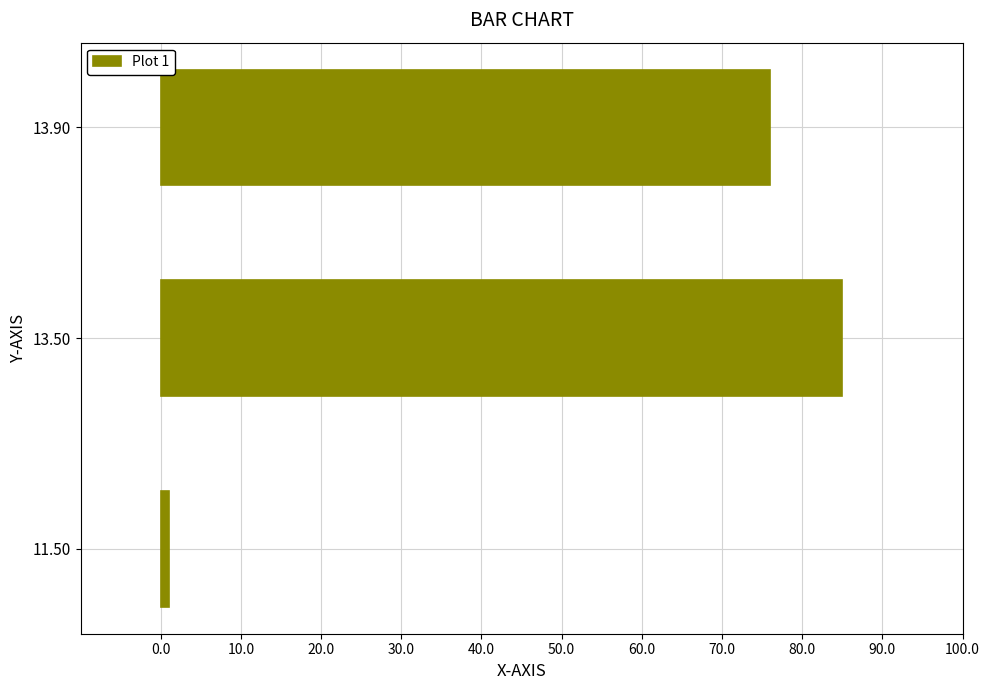

Rank the categories by value from lowest to highest.

11.50, 13.90, 13.50